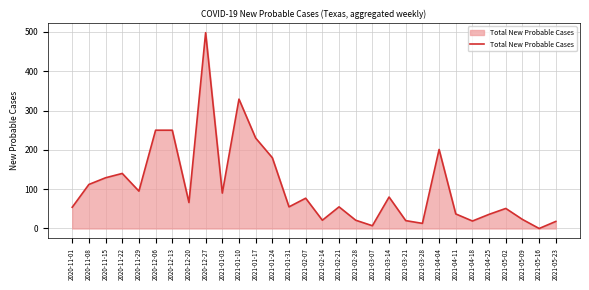

What value does the data have at 2020-12-20?

66